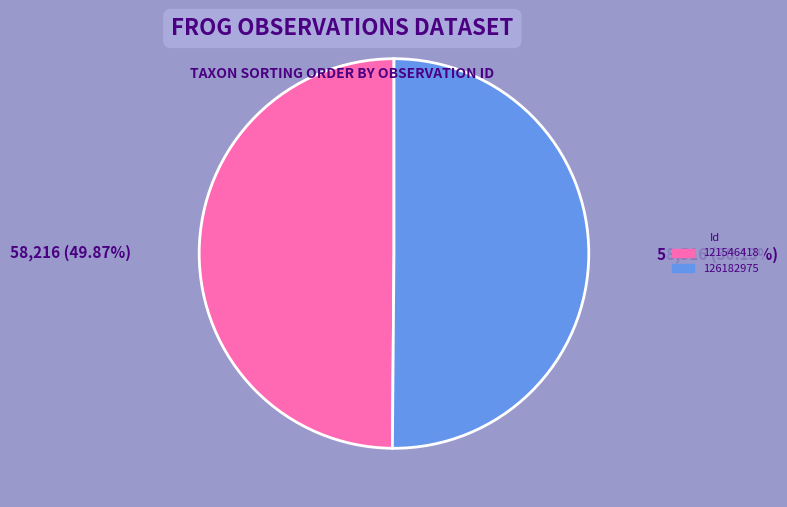

What is the ratio of the value at 126182975 to the value at 121546418?

1.0